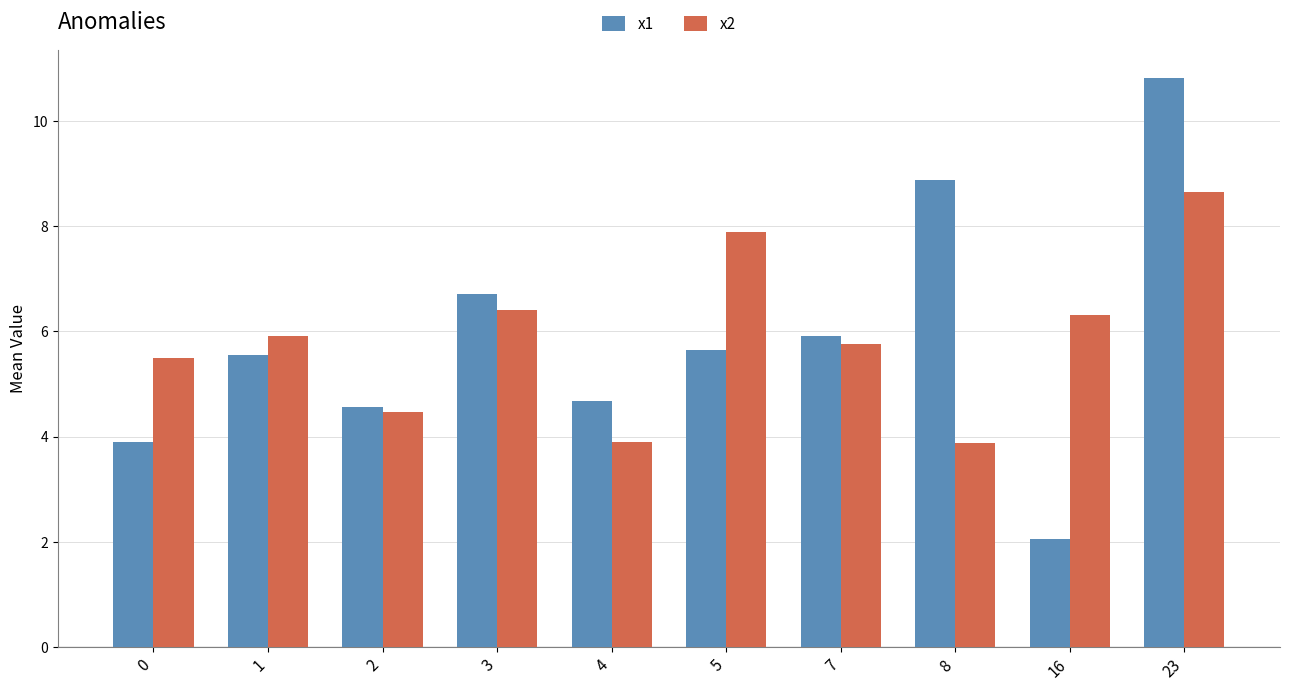

Reading right to left, what are all the values shown in this chart?

x1: 10.8	2.1	8.9	5.9	5.6	4.7	6.7	4.6	5.5	3.9
x2: 8.6	6.3	3.9	5.8	7.9	3.9	6.4	4.5	5.9	5.5